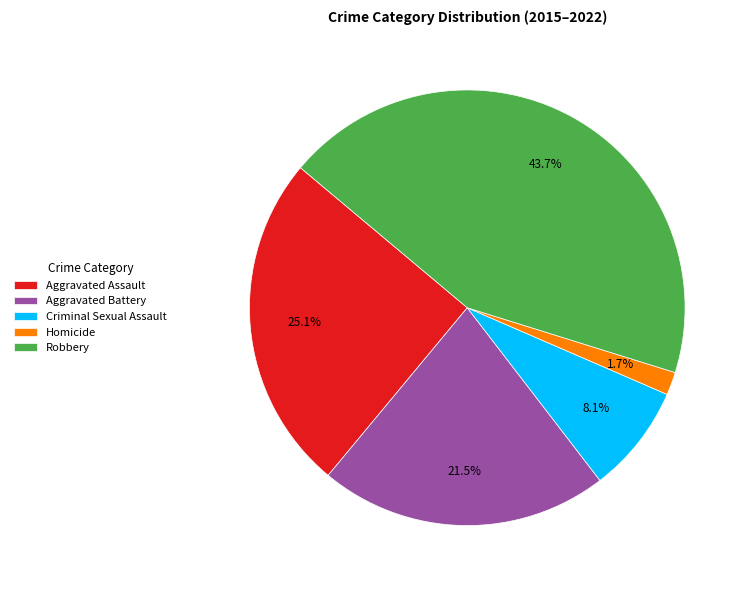

What is the total percentage of Aggravated Assault and Homicide?

26.8%